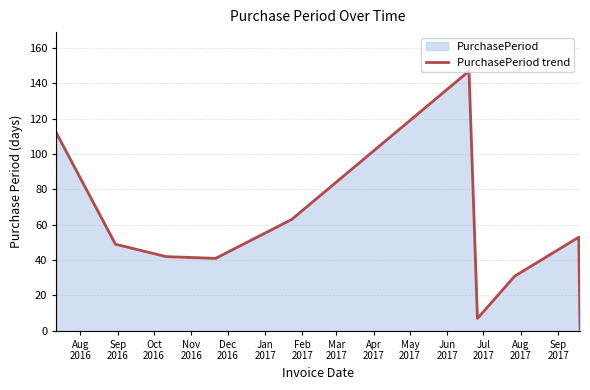

What is the difference between the maximum and minimum values?

146